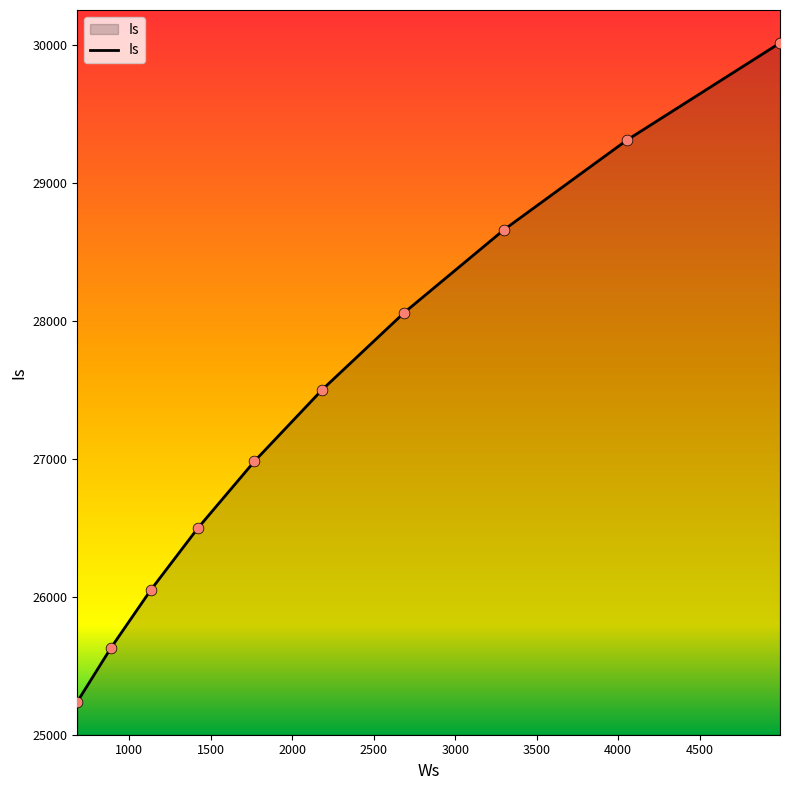

What is the maximum value shown in the chart?

30016.8